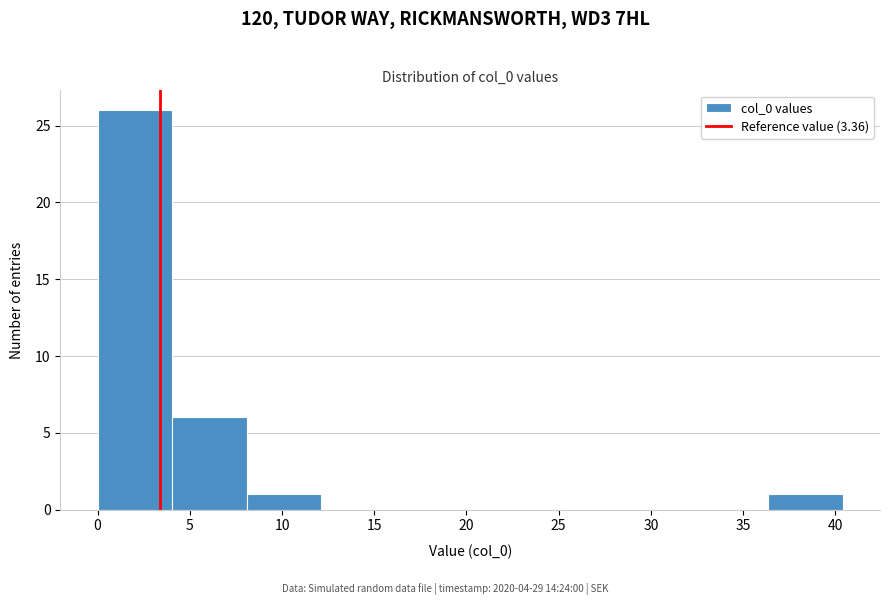

How tall is the bar that spans 8.0 to 12.0 on the x-axis? Neither the bar edges nor the heights are printed on the chart, so give them approximately, as read against the axes.

1